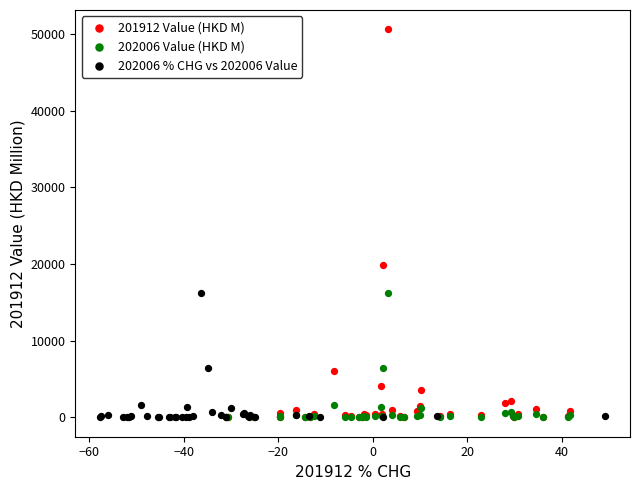

Which series has the largest Y range (max minus min)?

201912 Value (HKD M)